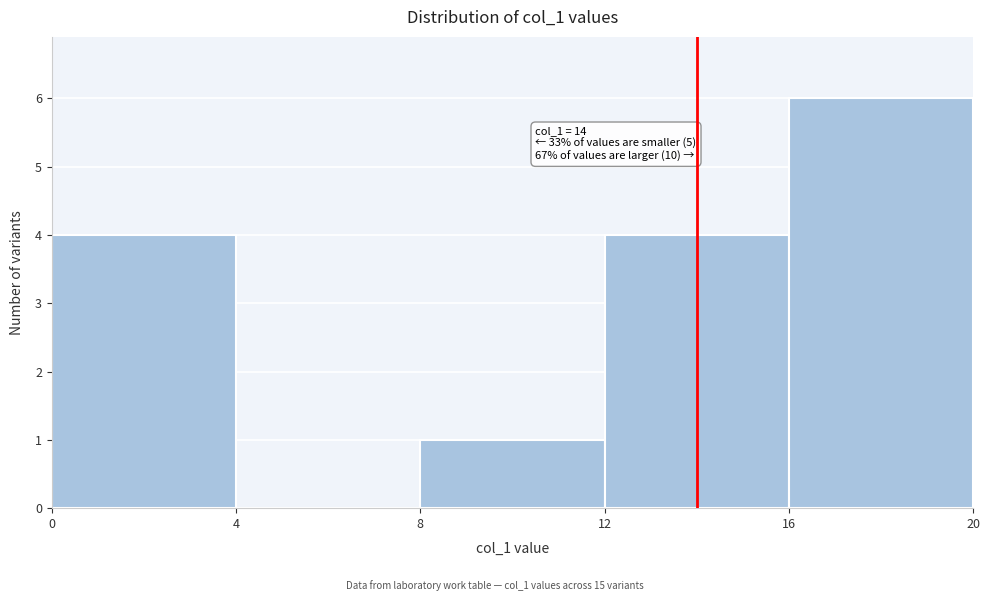

Which range on the x-axis has the tallest bar?

16 to 20